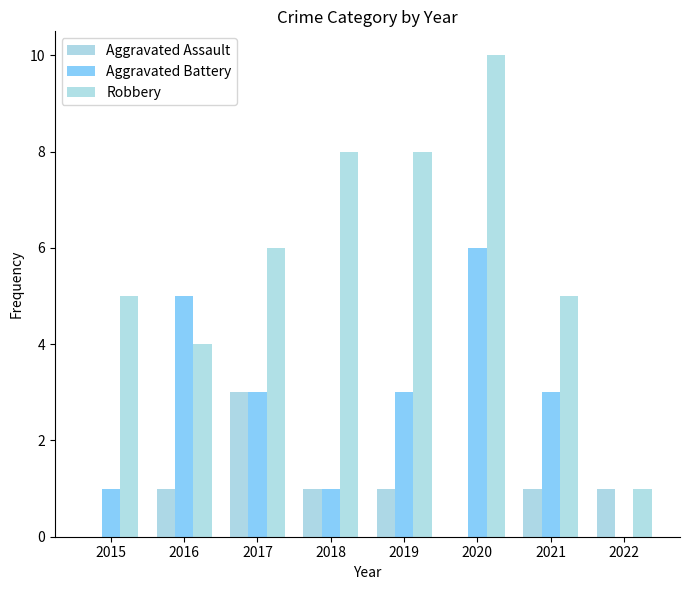

What is the greatest value displayed?

10